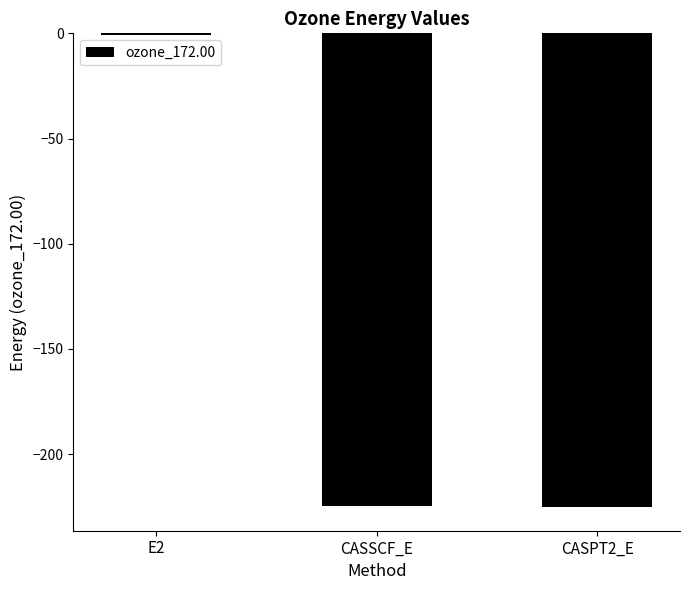

What value does the data have at CASSCF_E?

-224.5